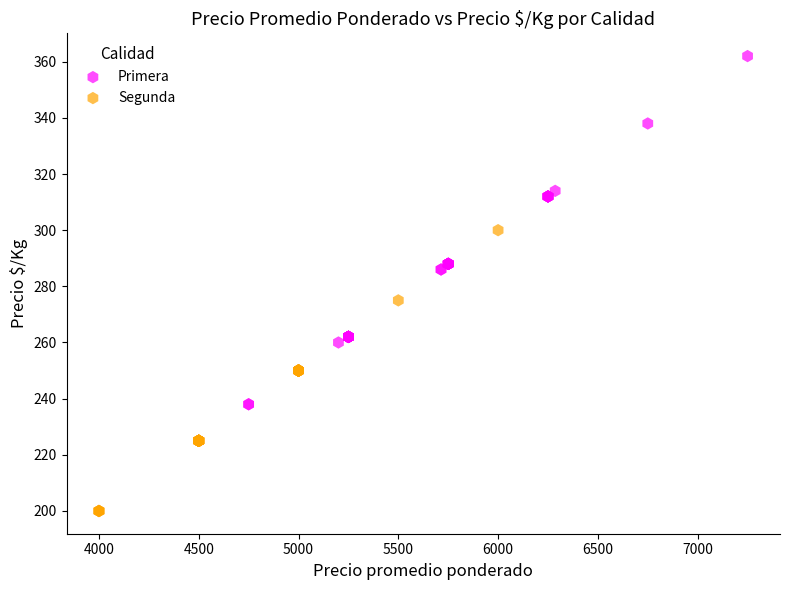

Which series reaches the maximum Y coordinate?

Primera